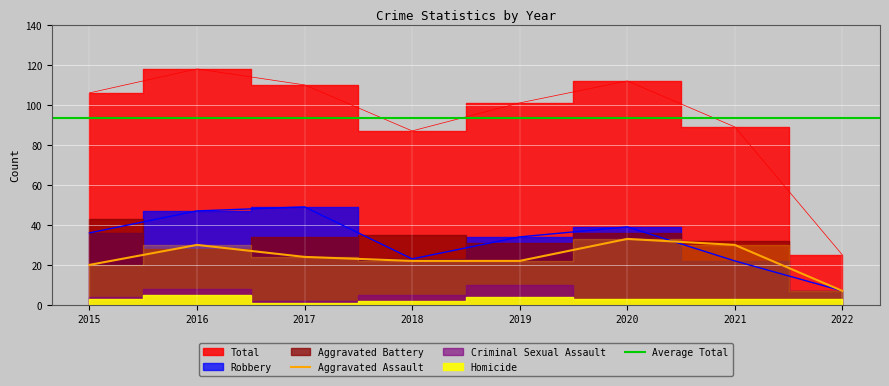

At which label does Total first exceed 106?

2016